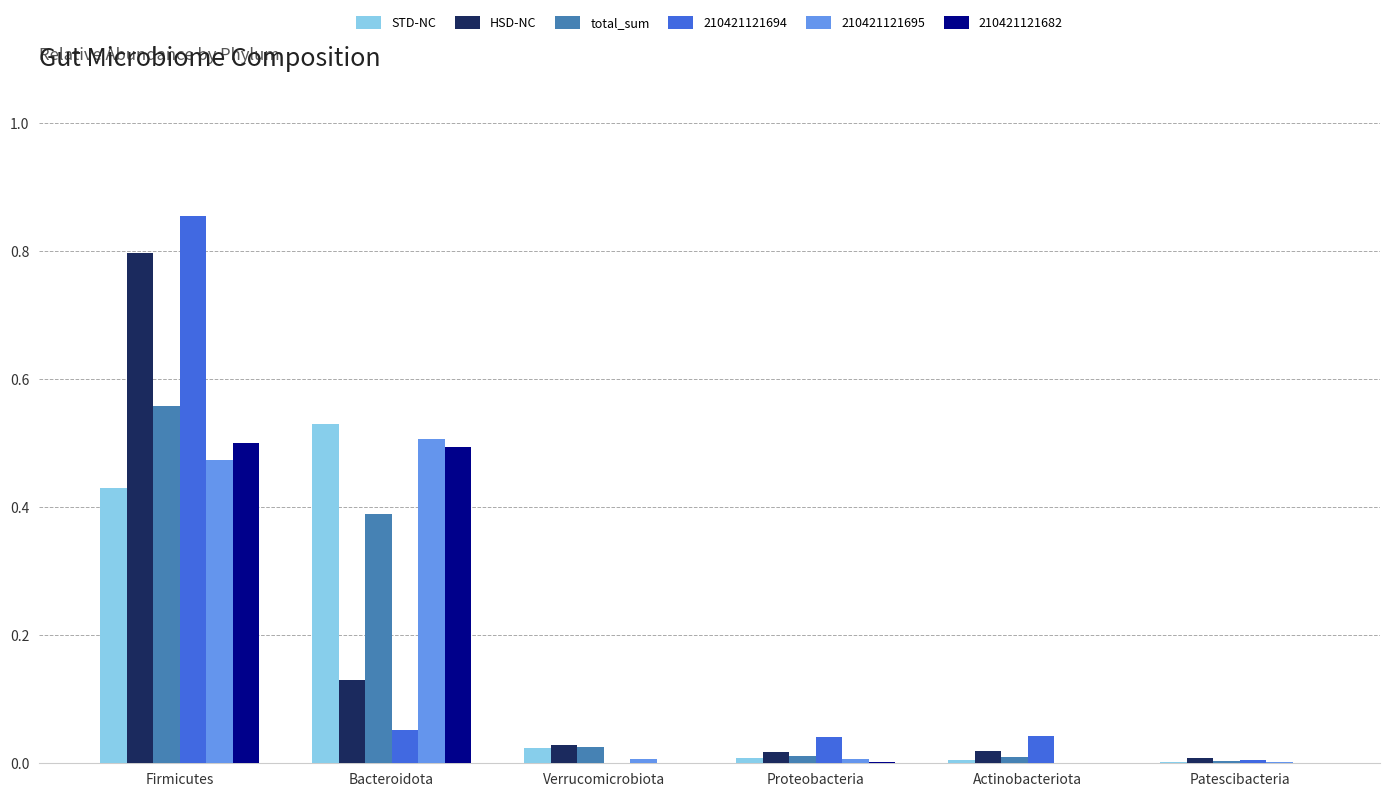

At which label does HSD-NC reach its peak?

Firmicutes